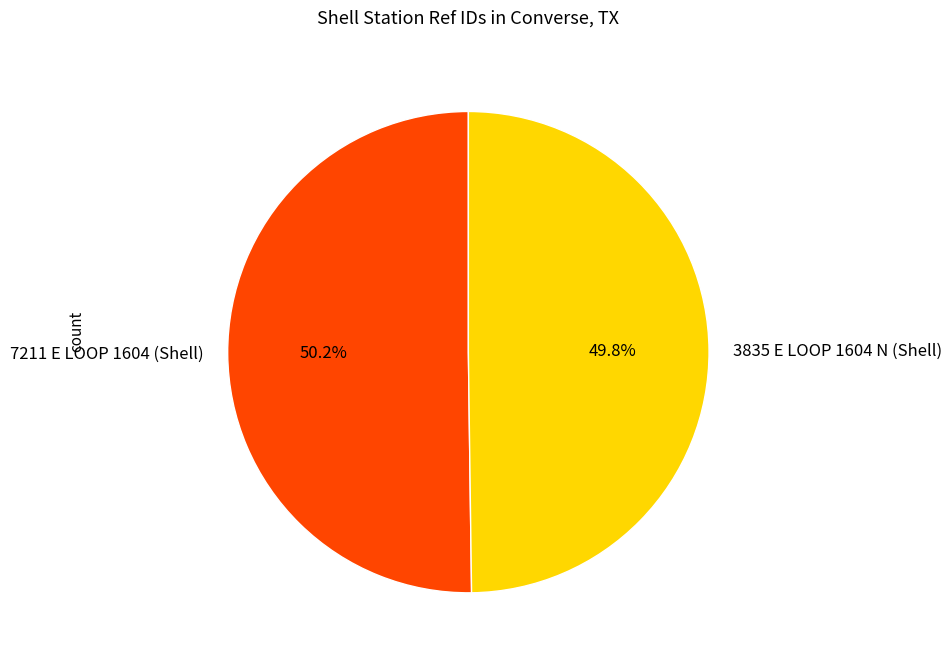

How many segments does this pie chart have?

2